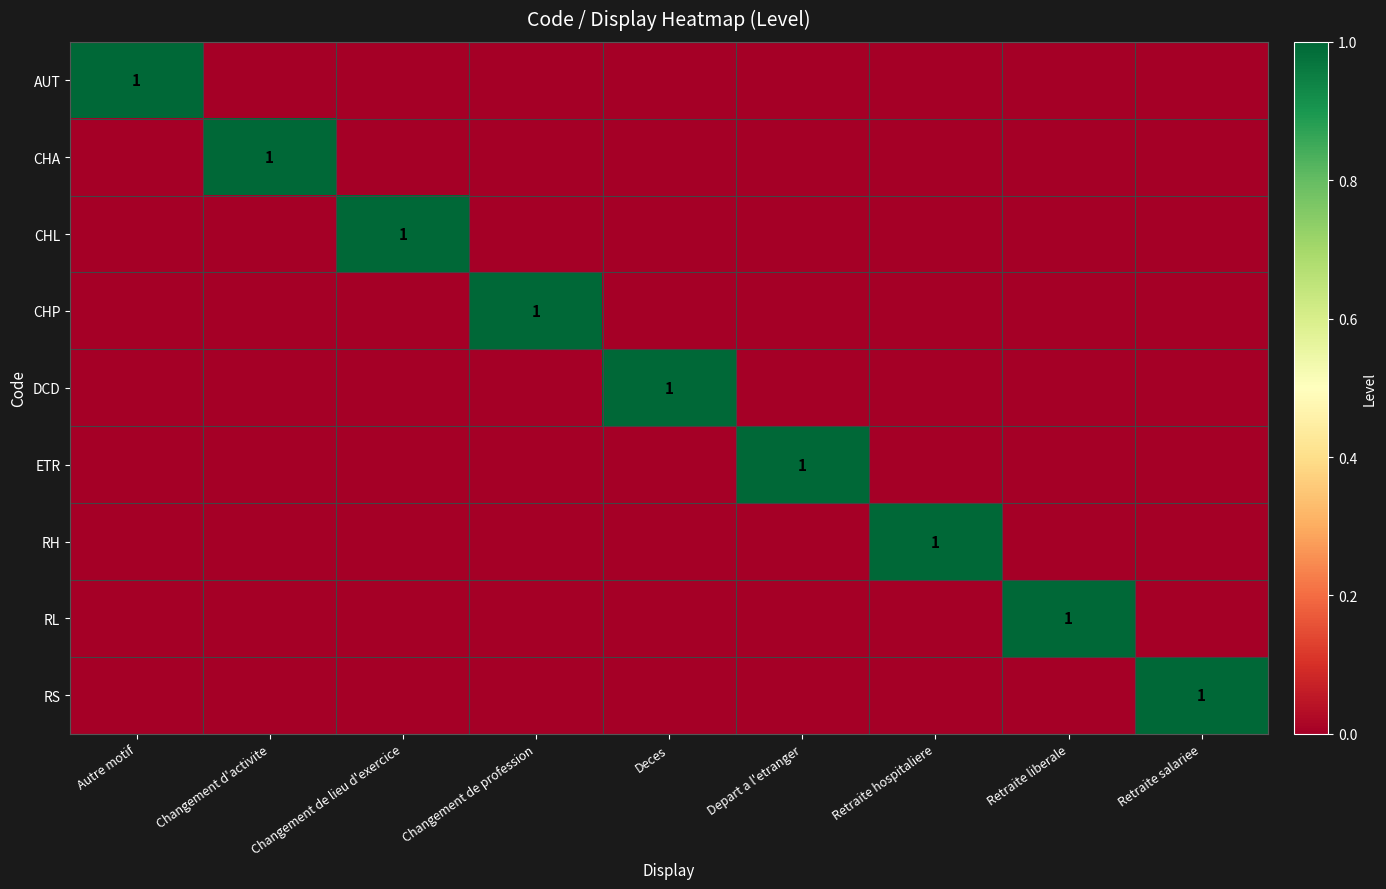

At Changement d'activite, list the series in order from largest to smallest.

CHA, AUT, CHL, CHP, DCD, ETR, RH, RL, RS